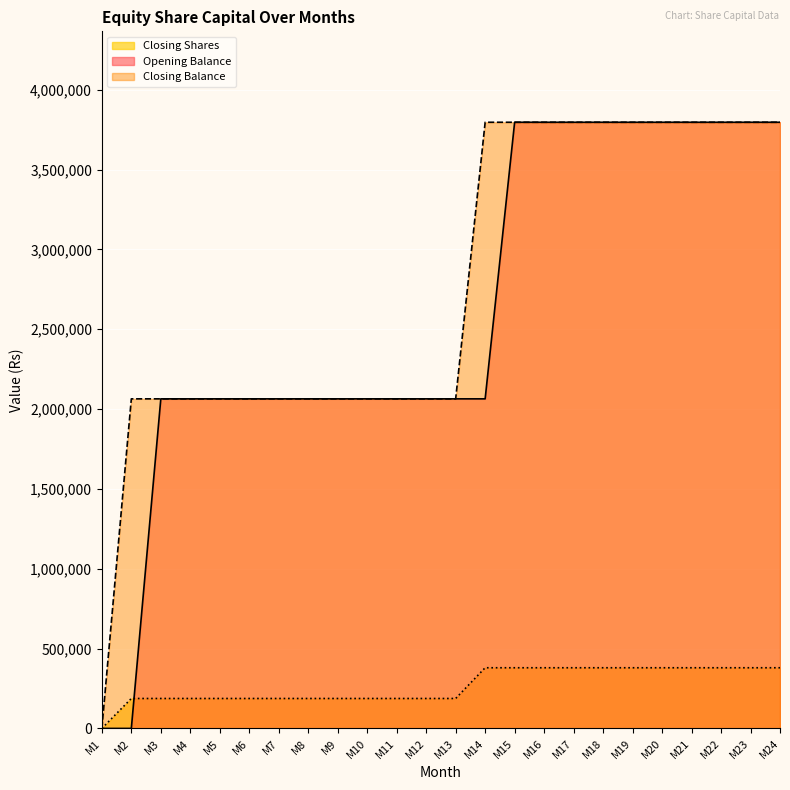

How many data points in Closing Shares are above 187637?

11